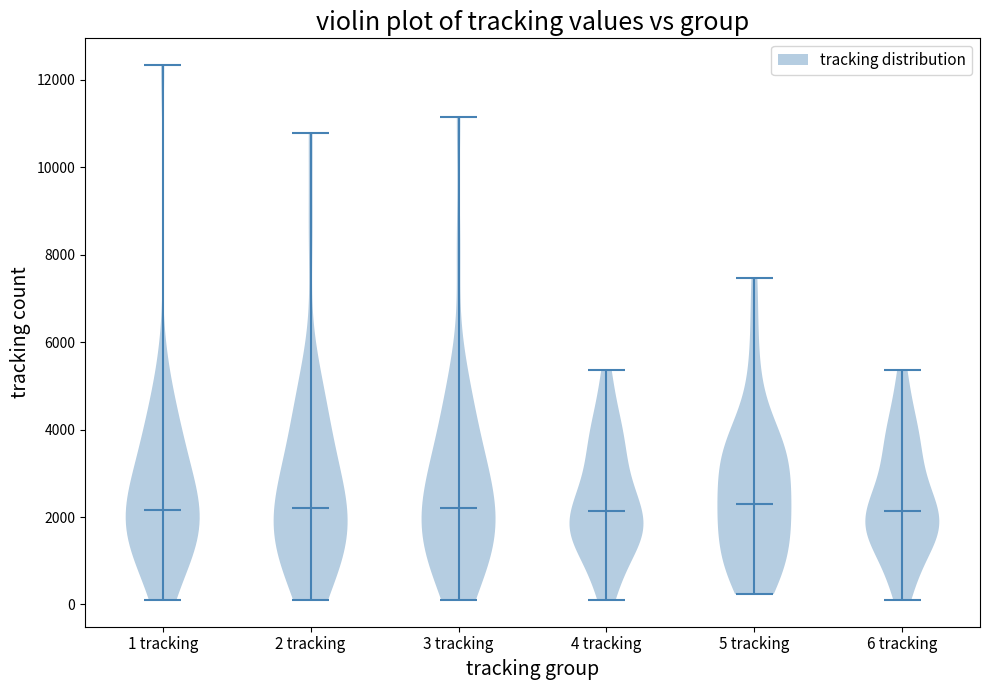

What is the highest point the violin for 2 tracking reaches on the y-axis? The values are not printed on the chart, so give them approximately, as read against the axis.

10800